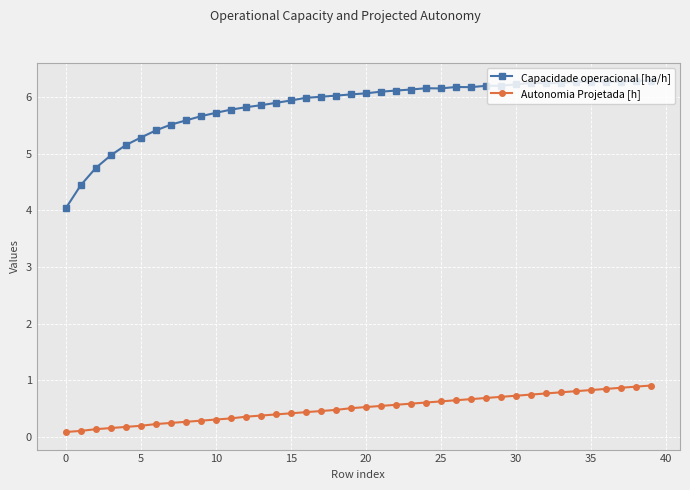

What is the maximum value shown in the chart?

6.3